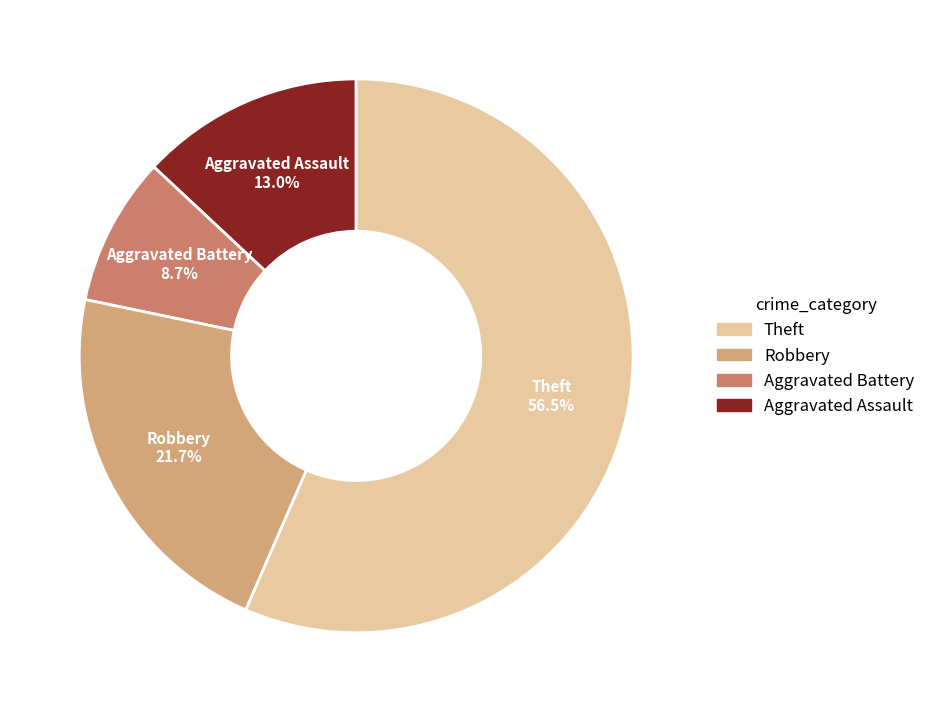

Does any single category account for the majority?

Yes